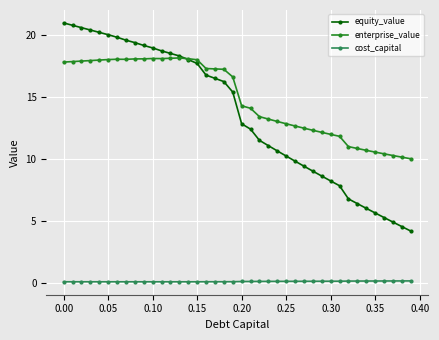

How many categories are shown in the chart?

40